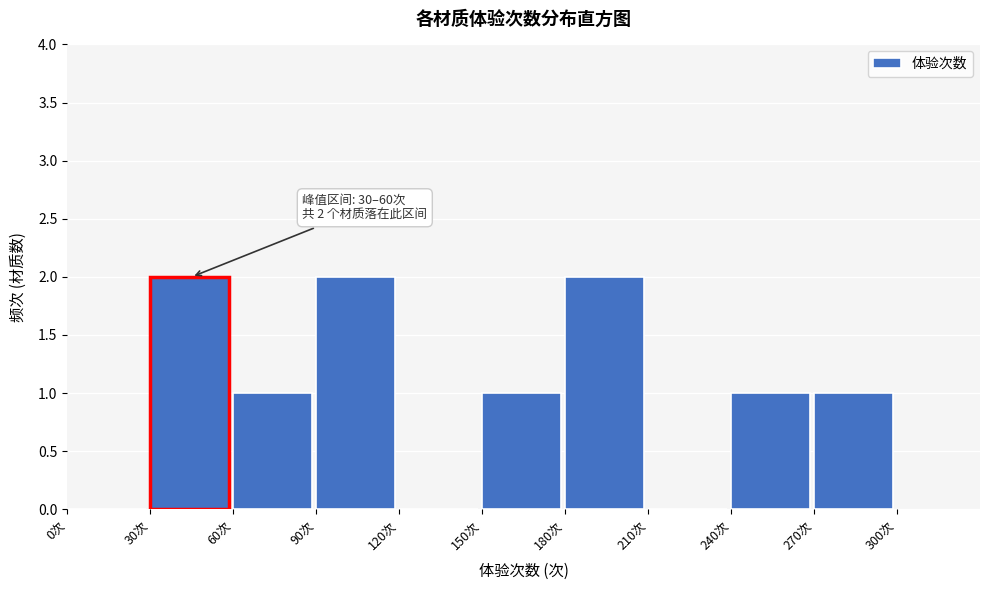

Reading left to right, list all the values displayed in this chart.

0次=0	30次=2	60次=1	90次=2	120次=0	150次=1	180次=2	210次=0	240次=1	270次=1